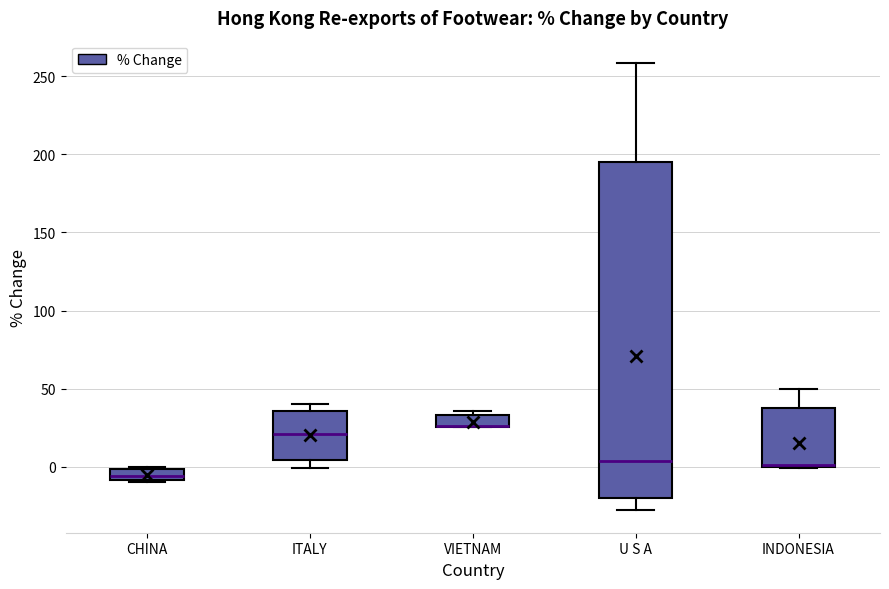

Which box is the tallest, from its lower edge to its upper edge?

U S A